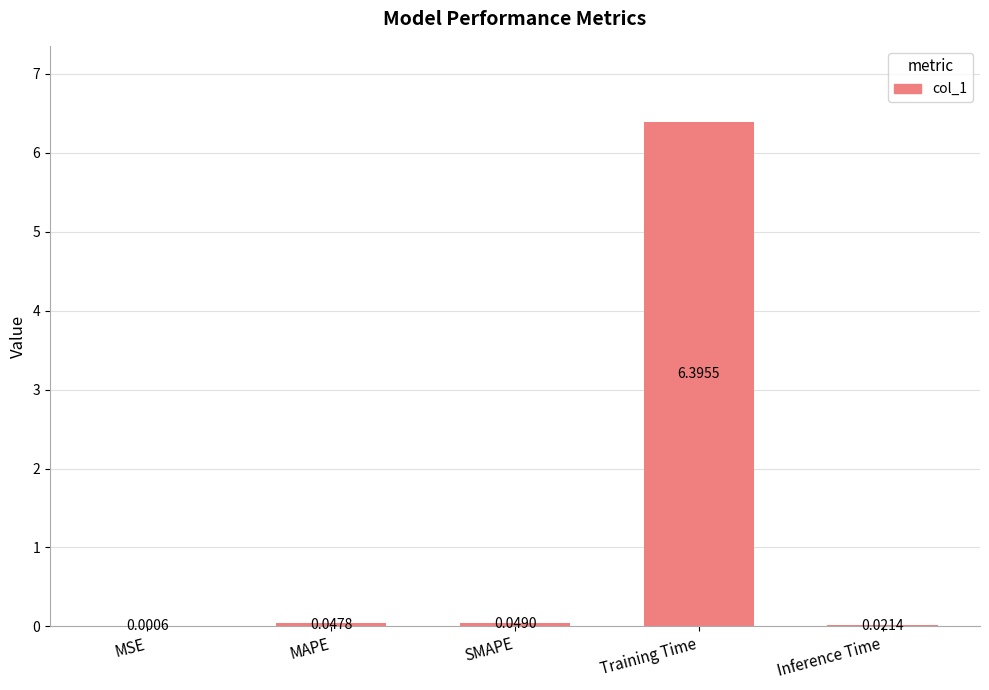

The chart shows a value of 6.4 at Training Time. True or false?

True